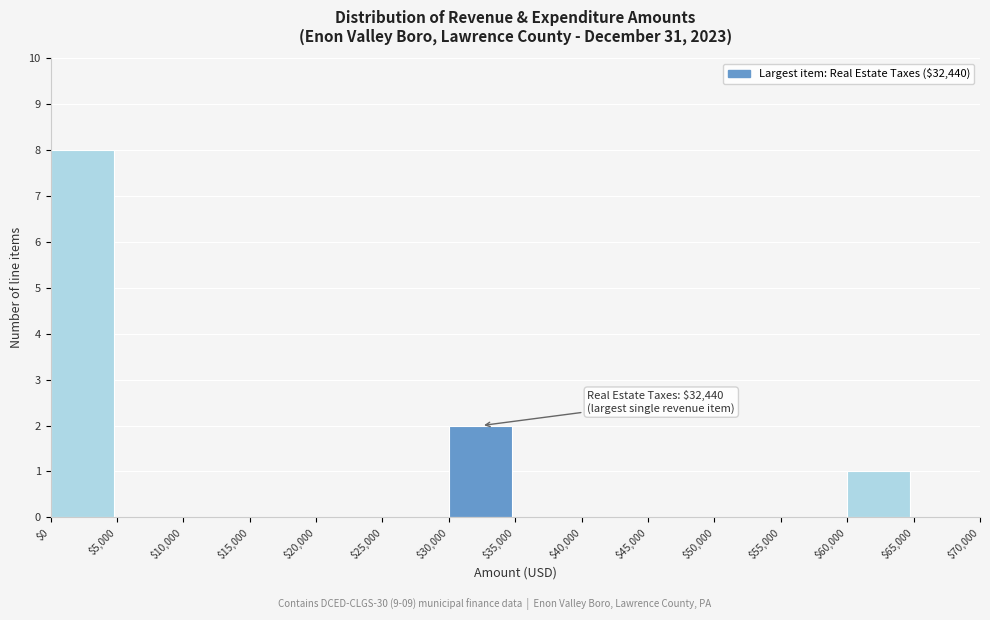

Which range on the x-axis has the tallest bar?

$0 to $5,000